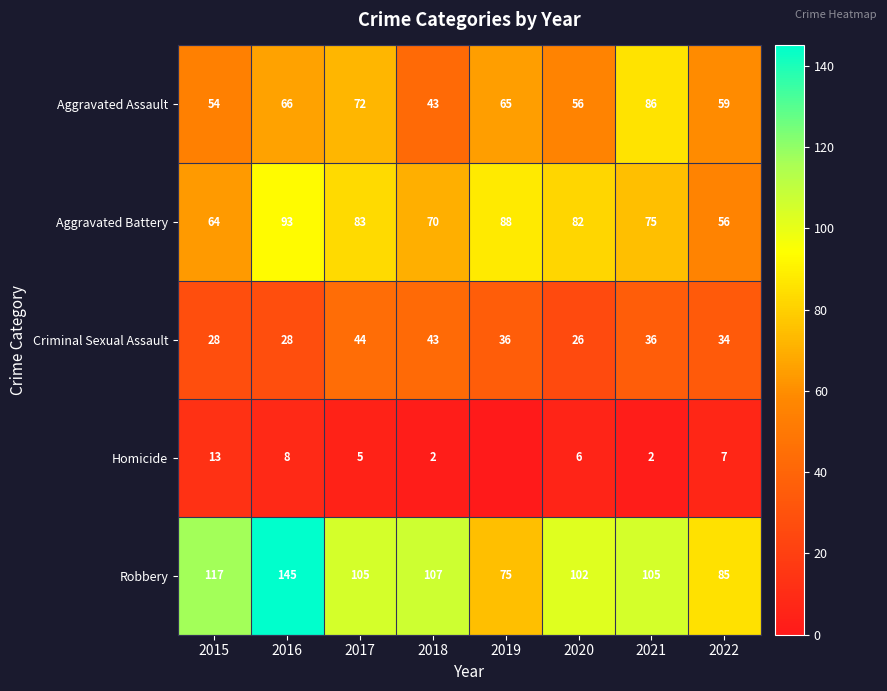

Where does the Robbery series first go above 105?

2015